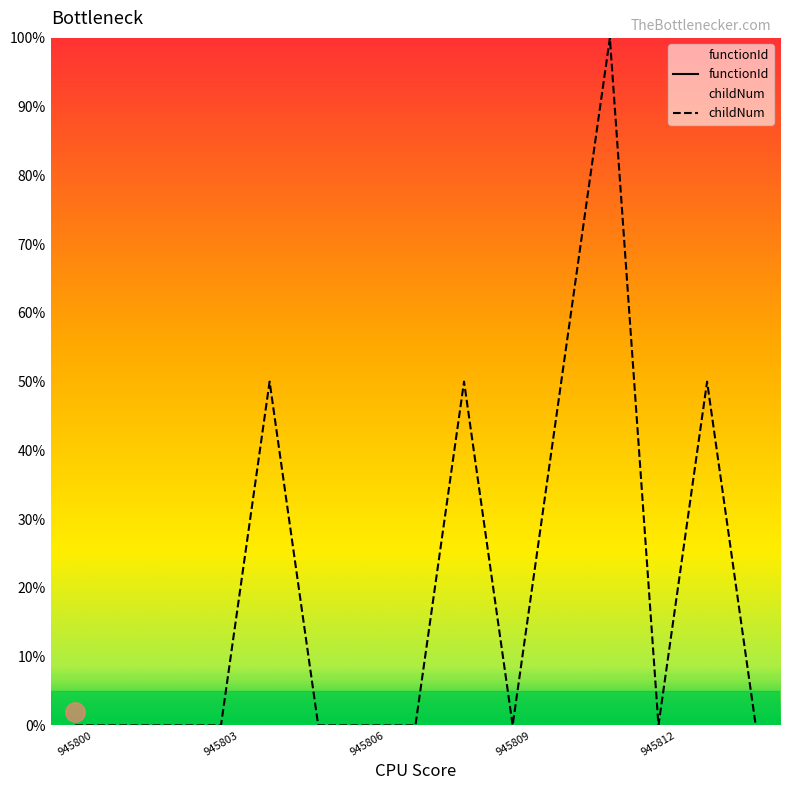

What is the greatest value displayed?

100